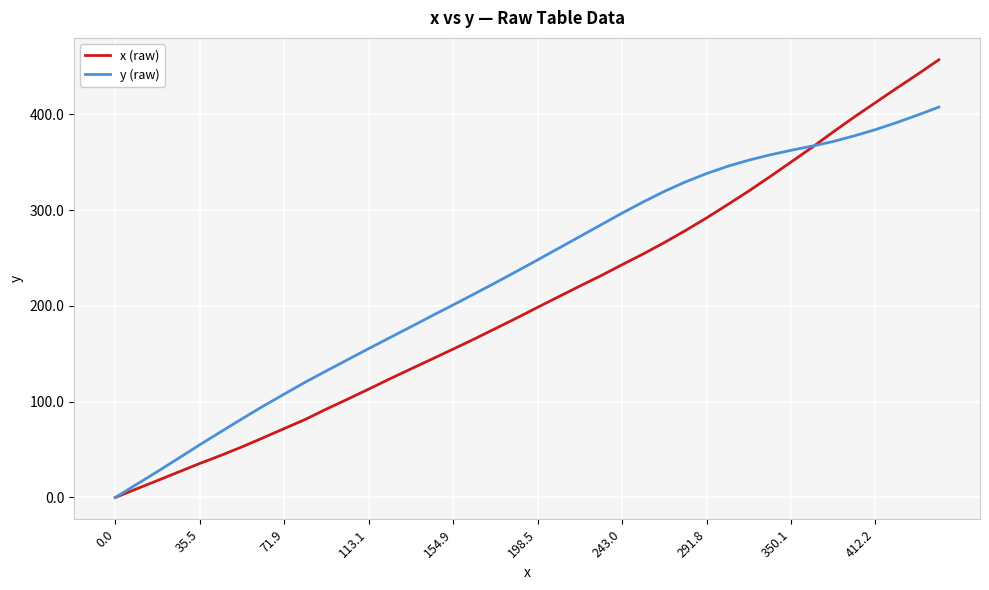

What are all the series names shown in the legend?

x (raw), y (raw)